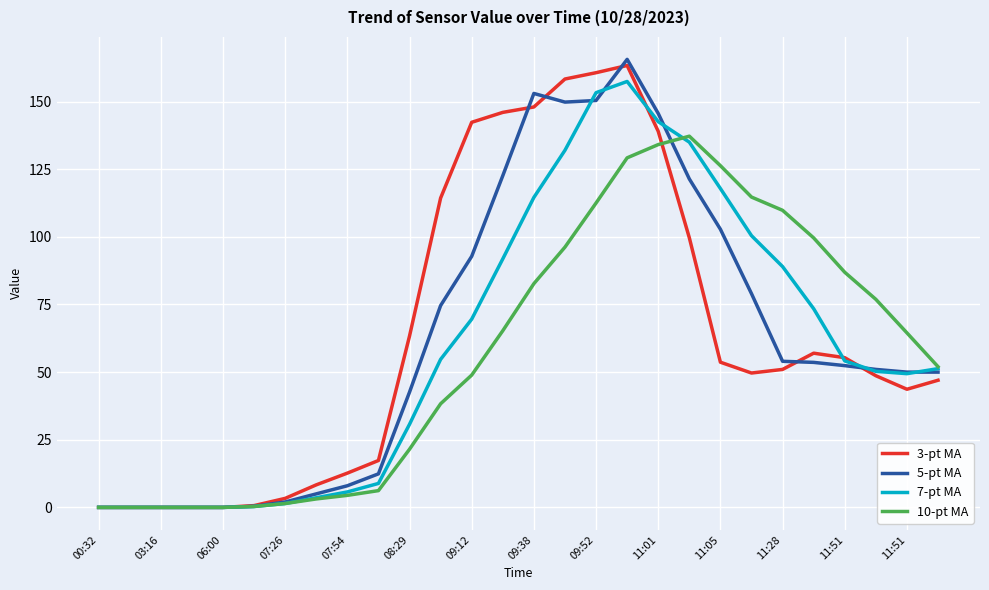

Which series has the largest range (max minus min)?

5-pt MA